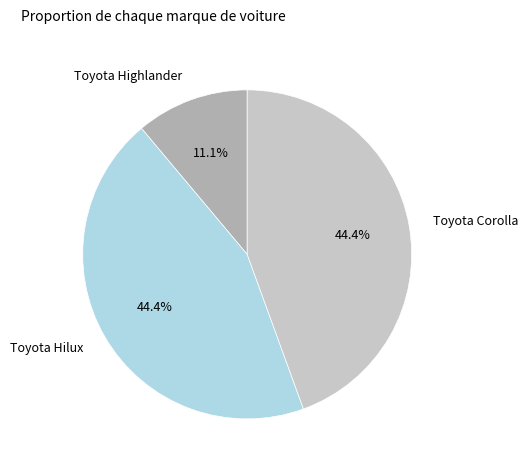

How much of the chart is everything except Toyota Hilux?

55.6%